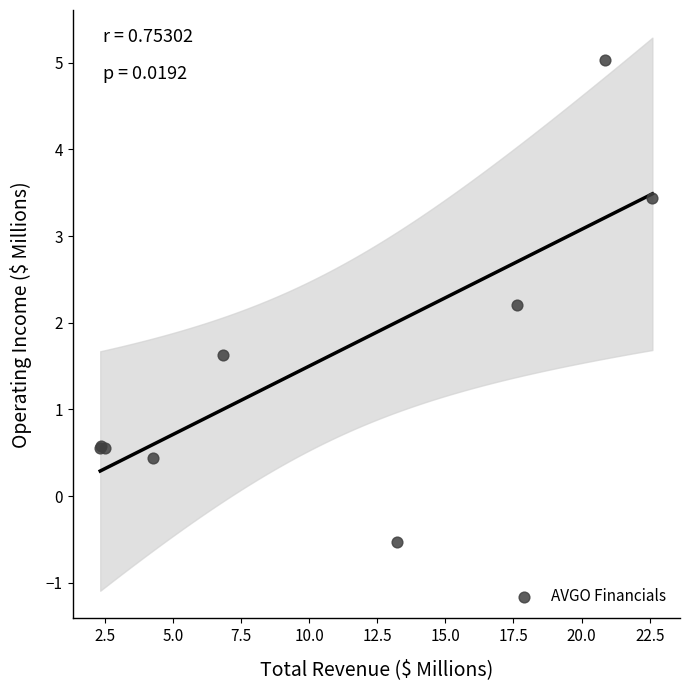

What Y value in the scatter plot is closest to 2?

2.2